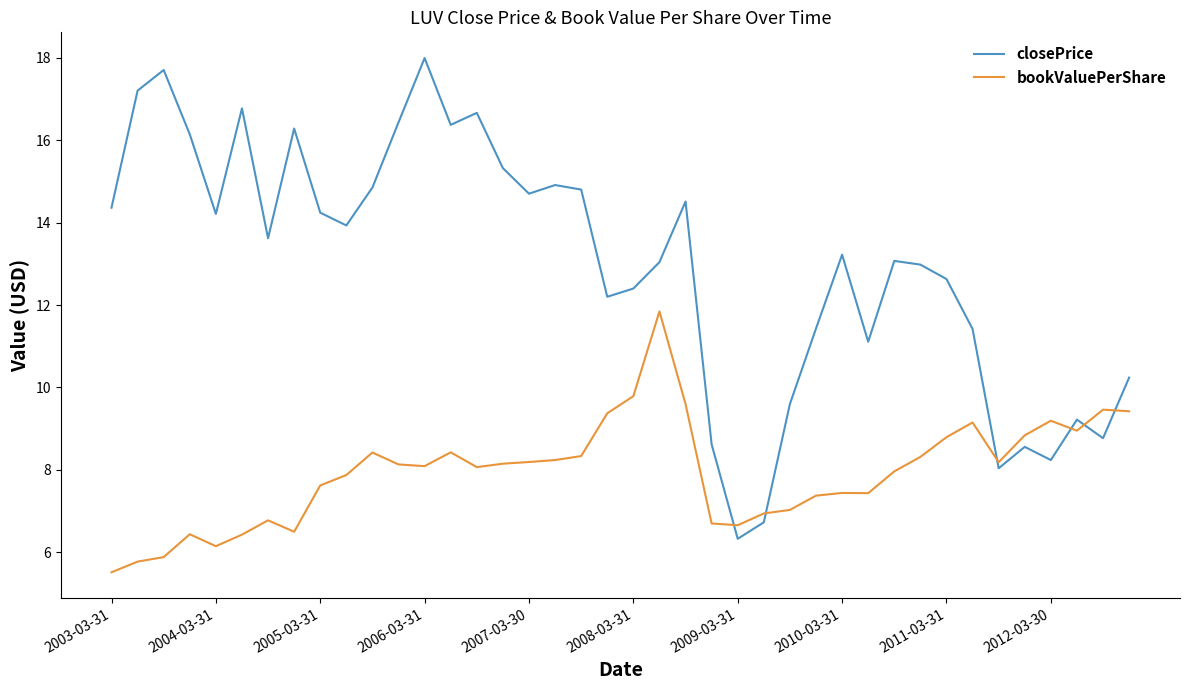

What is the maximum value shown in the chart?

18.0